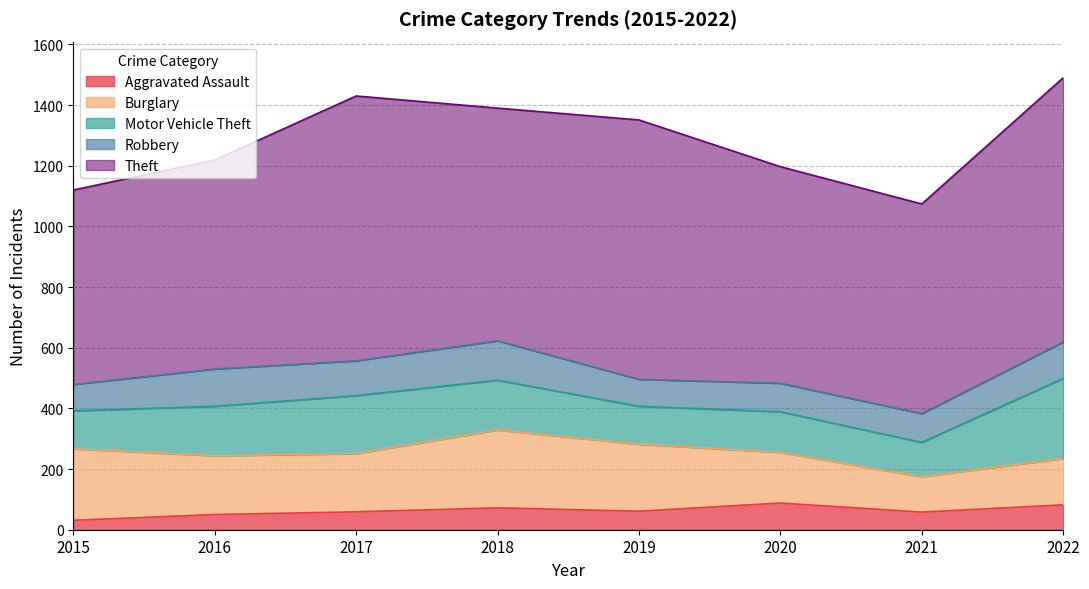

The Robbery series shows 89 at 2019. True or false?

True